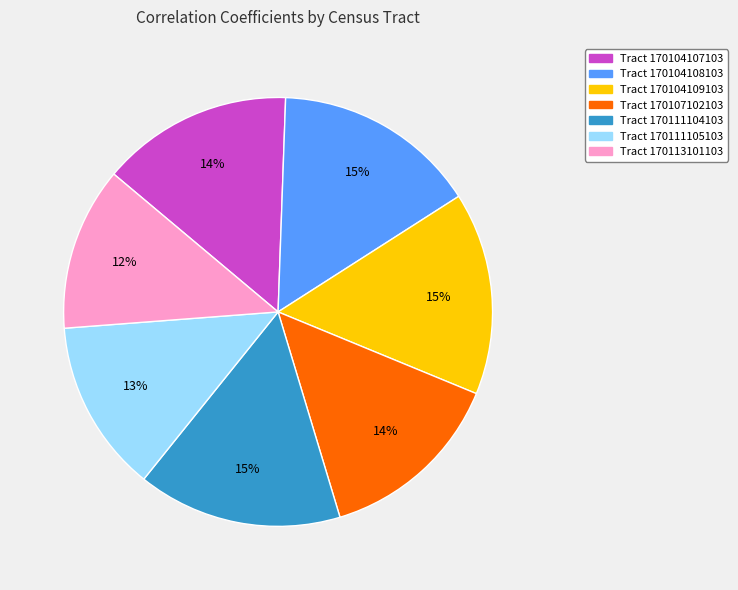

Does any single category account for the majority?

No